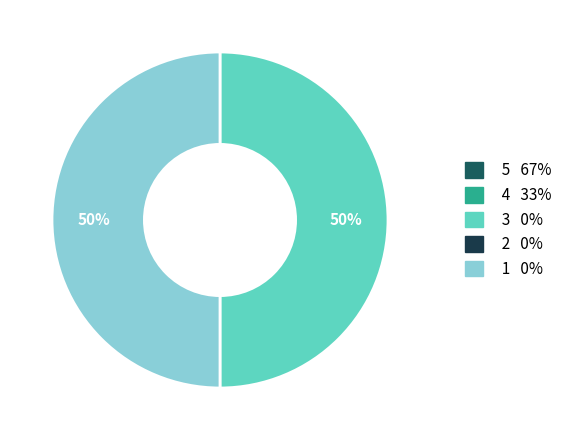

To the nearest percent, what is the difference between the largest and smallest slice percentages?

0%